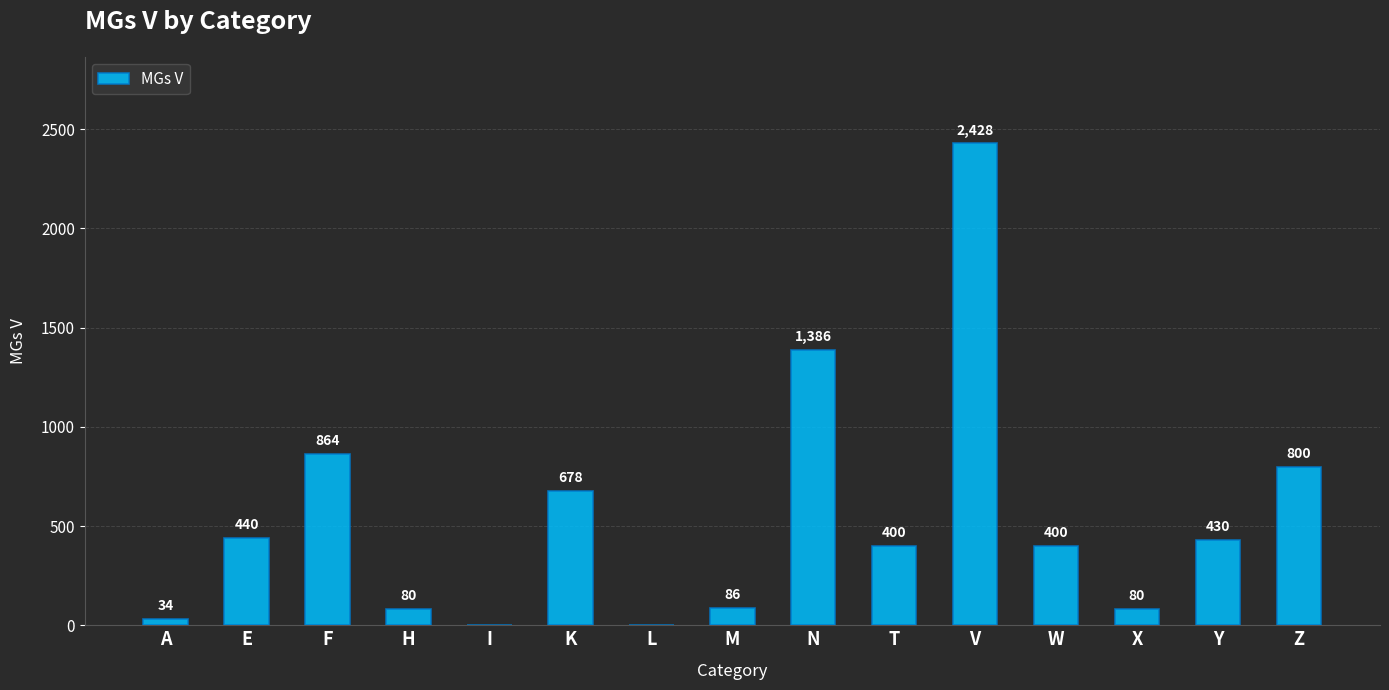

Are the bars horizontal?

No